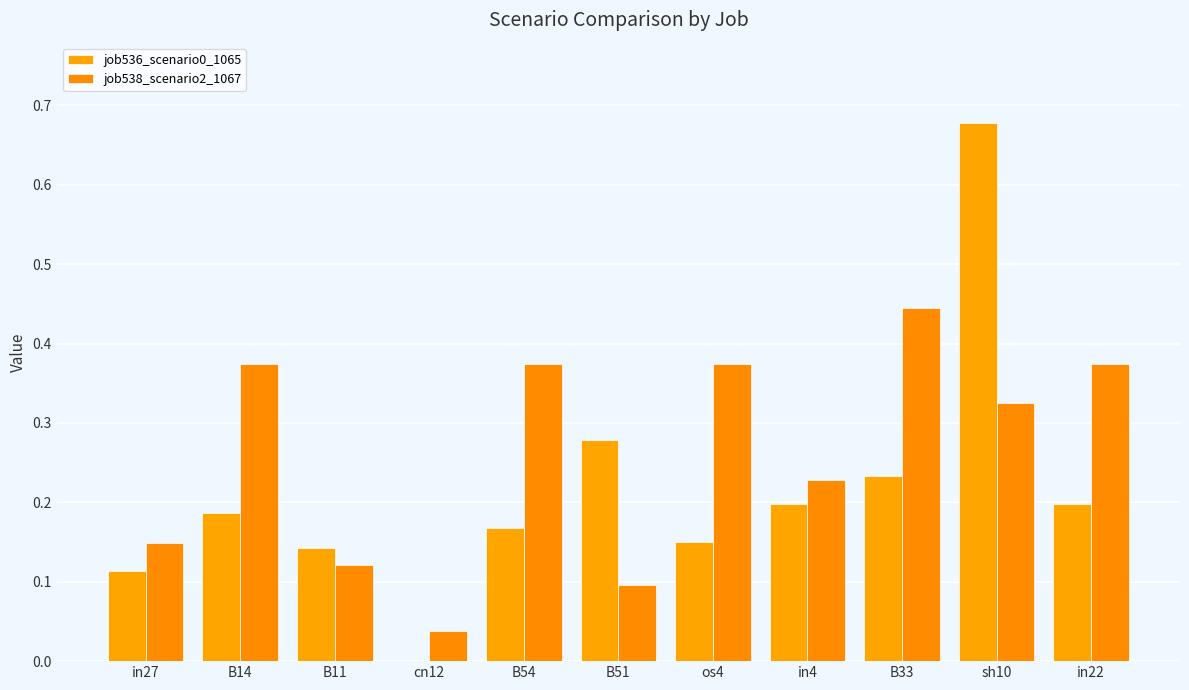

How many data points in job536_scenario0_1065 are above 0?

10